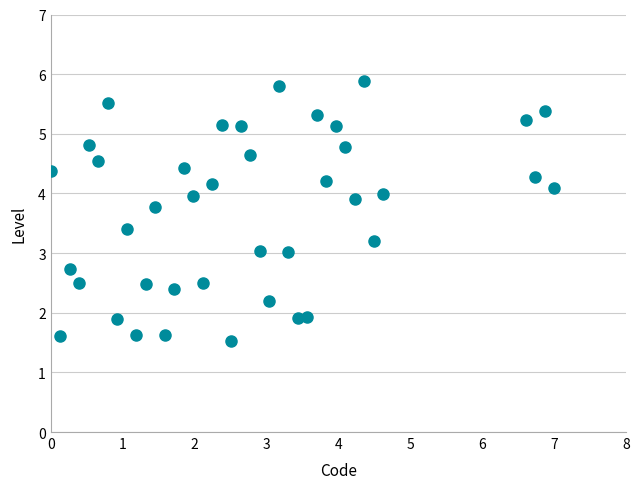

What is the range of Y values (max minus min)?

4.3